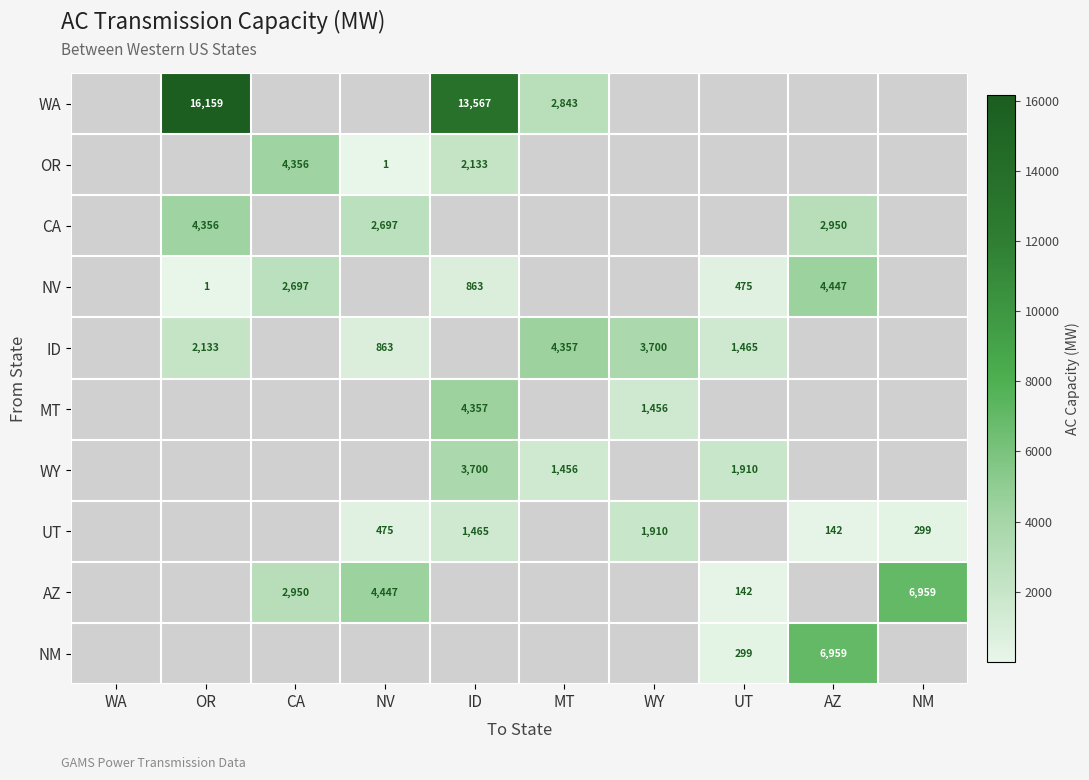

Which category has the lowest value across all series?

WA